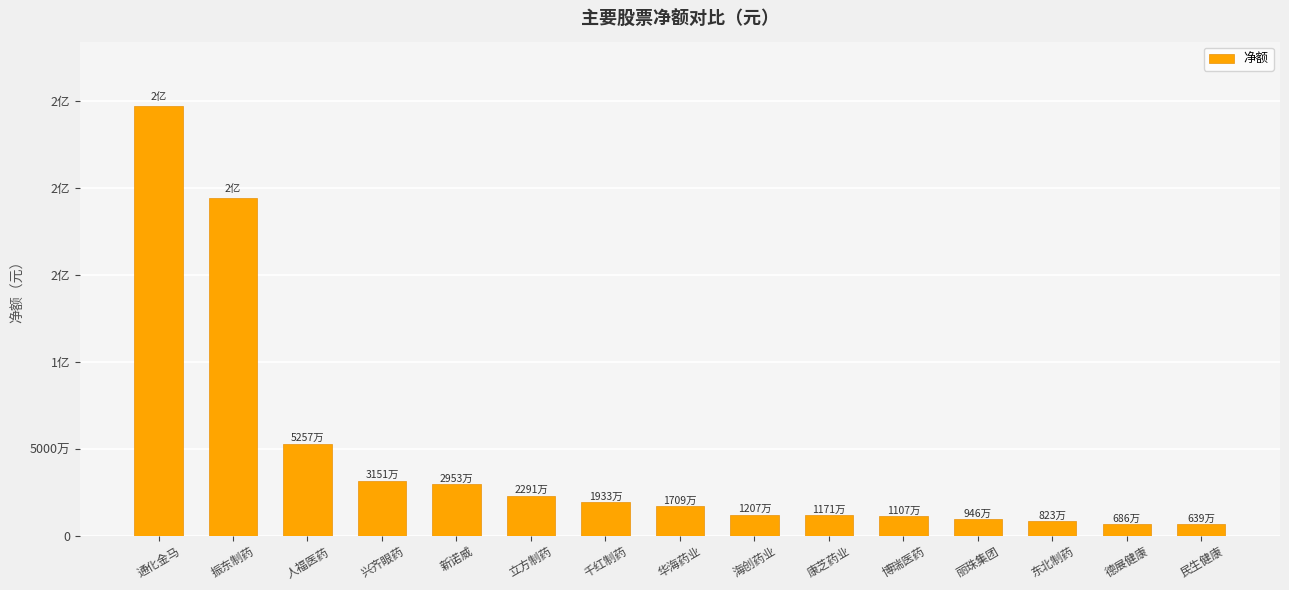

What is the difference between the maximum and minimum values?

240772801